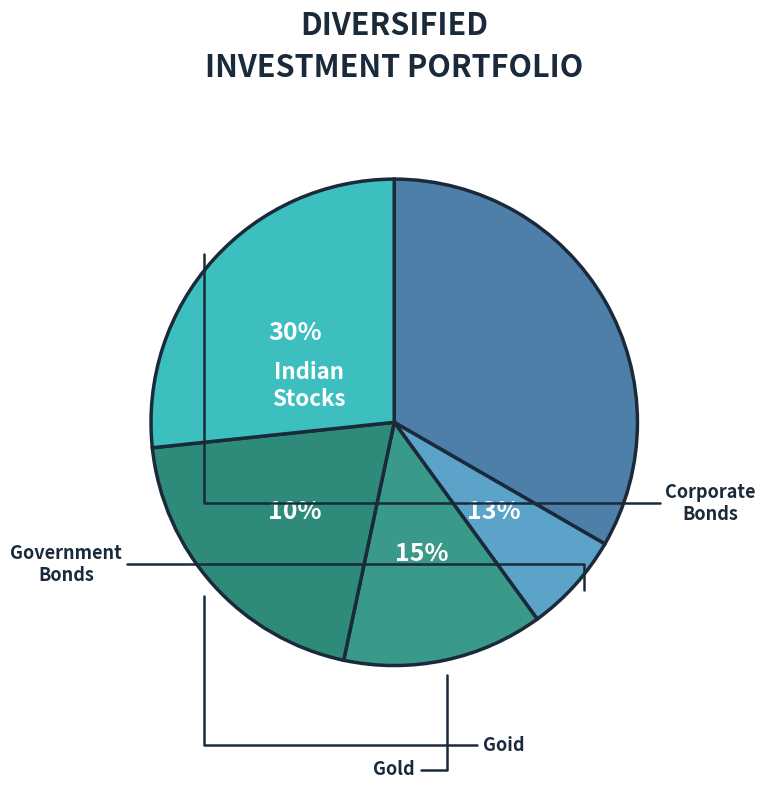

How many segments does this pie chart have?

5